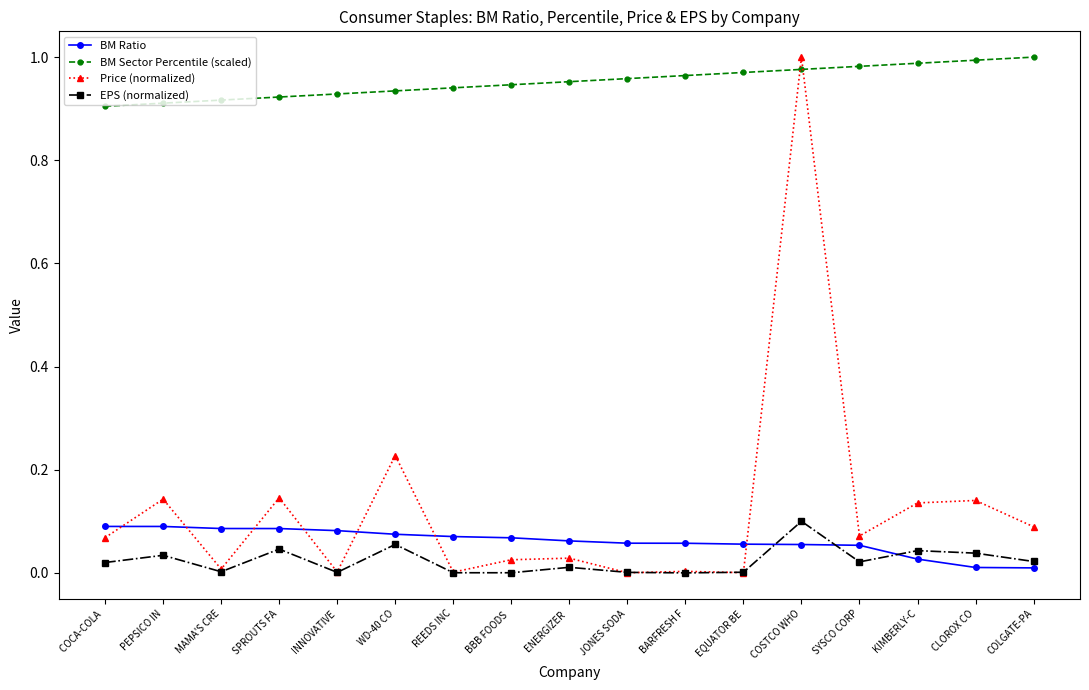

True or false: BM Sector Percentile (scaled) has a value of 0.3 at CLOROX CO.

False